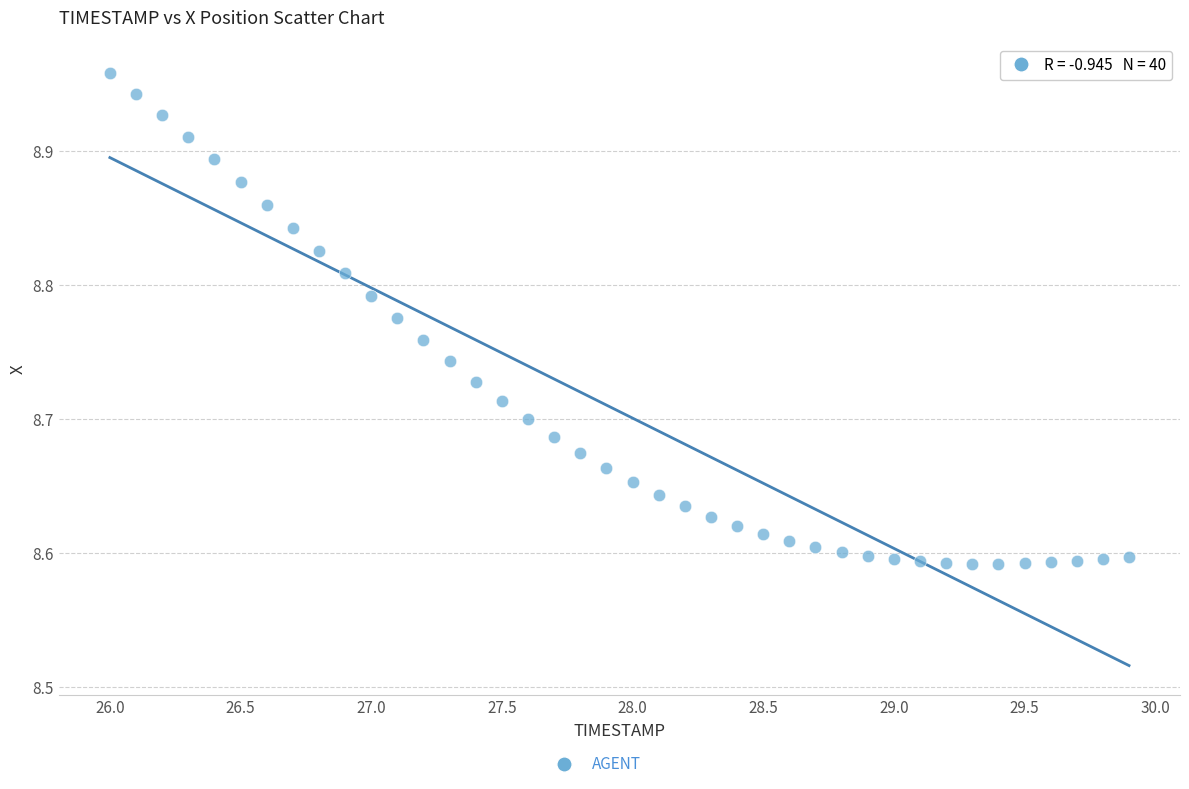

What is the range of X values (max minus min)?

3.9